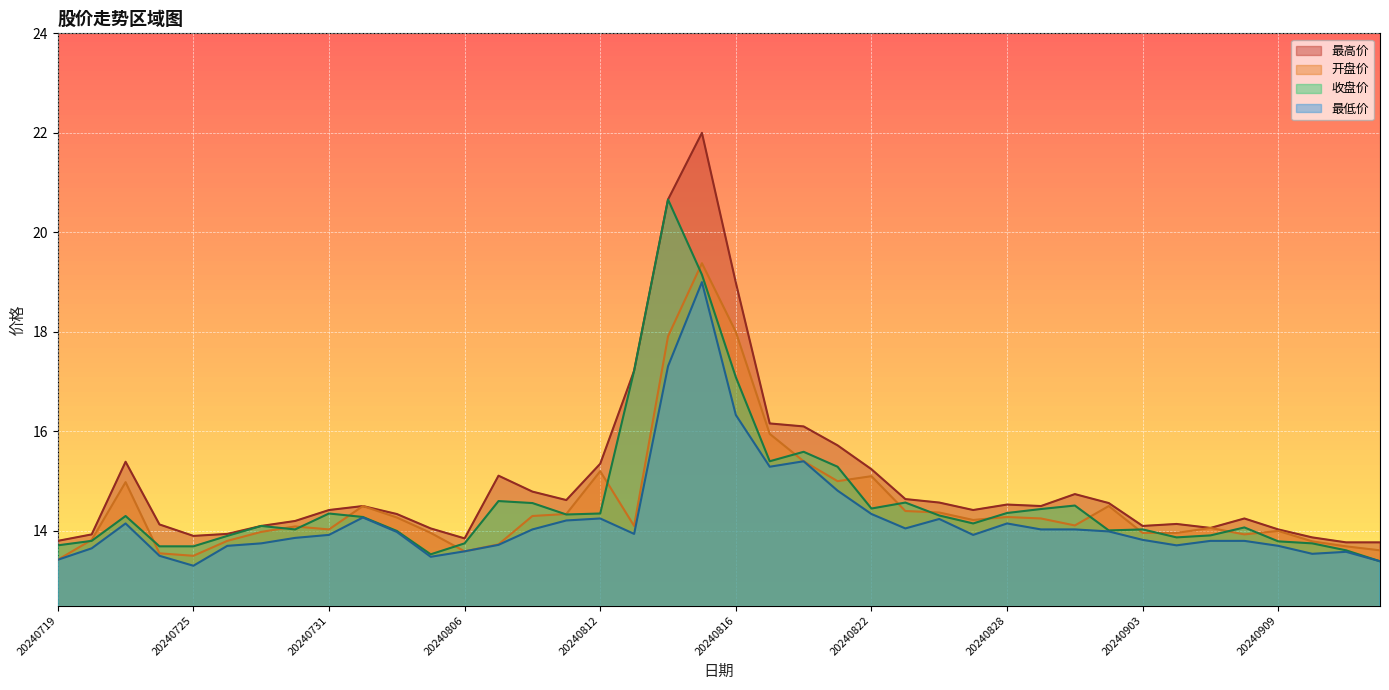

Between 20240726 and 20240904, which series saw the biggest shift?

最高价